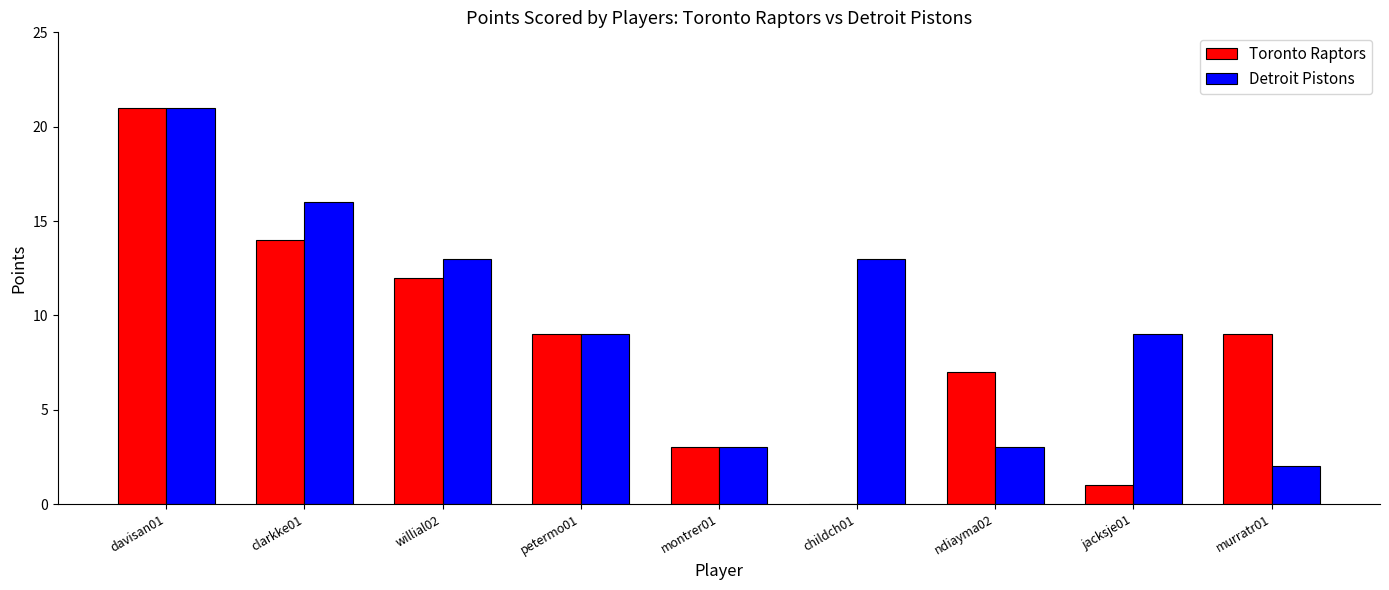

Which series has the largest total across all categories?

Detroit Pistons